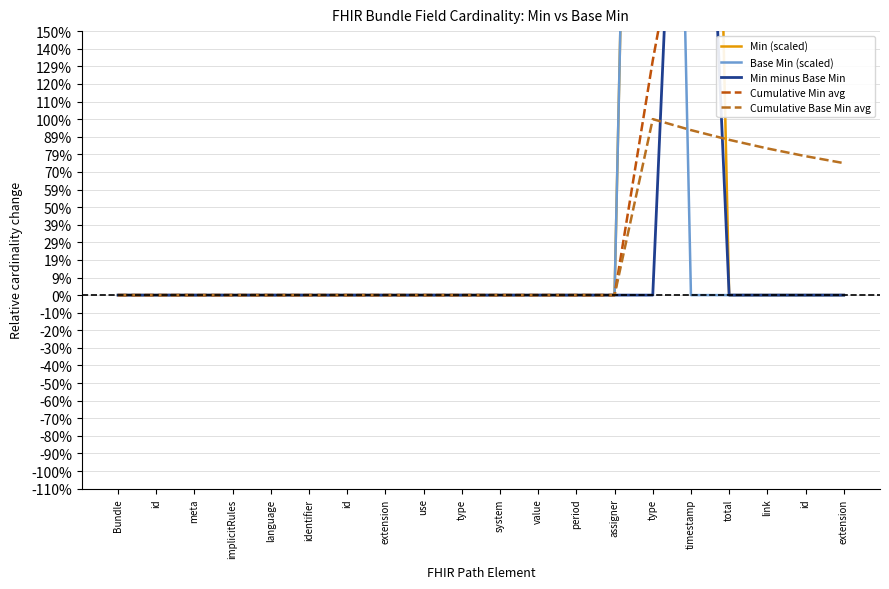

True or false: Cumulative Base Min avg has more than 1 interior local peaks.

False